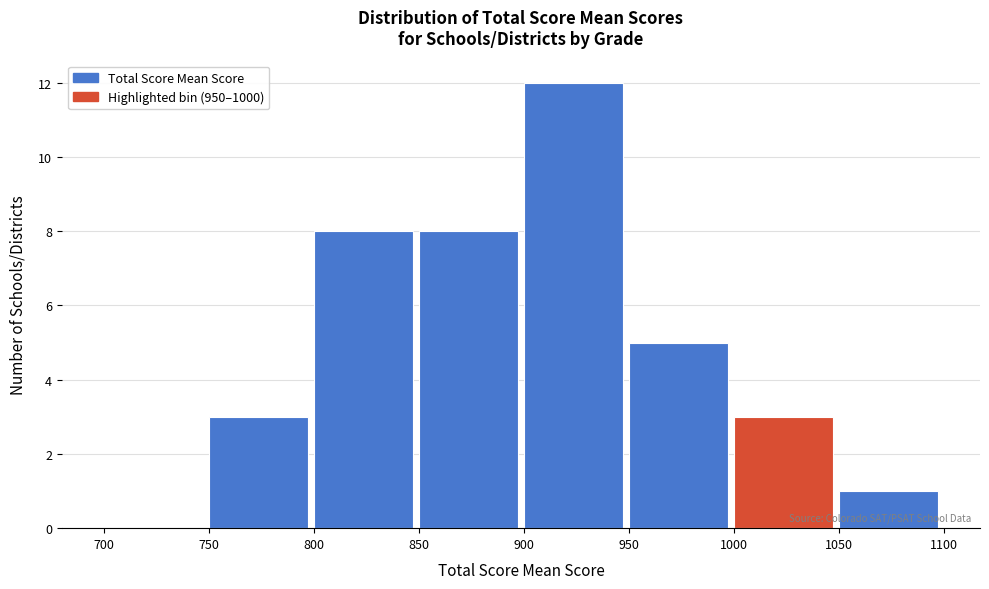

Over which range of the x-axis is the bar tallest?

900 to 950